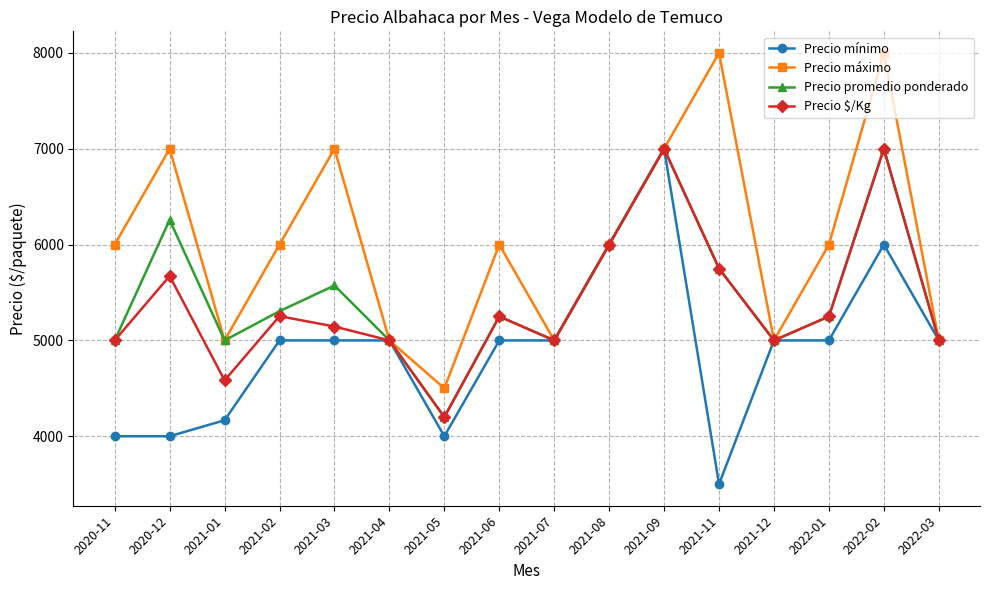

What is the value of the Precio máximo point at the 4th from the left?

6000